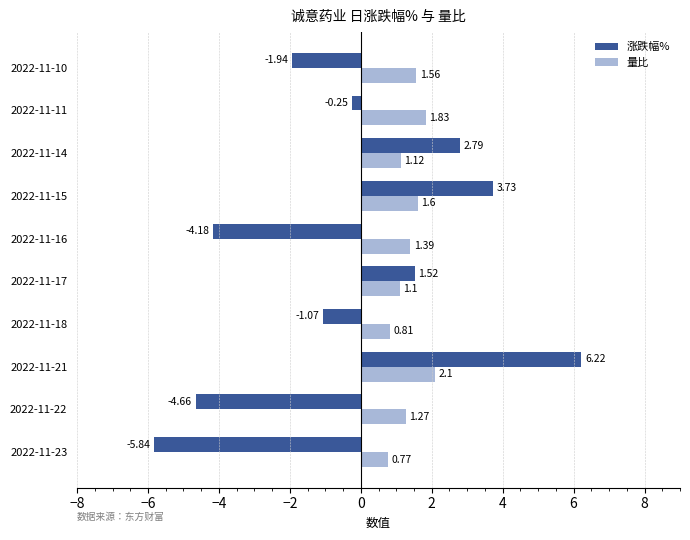

What is the average value of the 涨跌幅% series?

-0.4